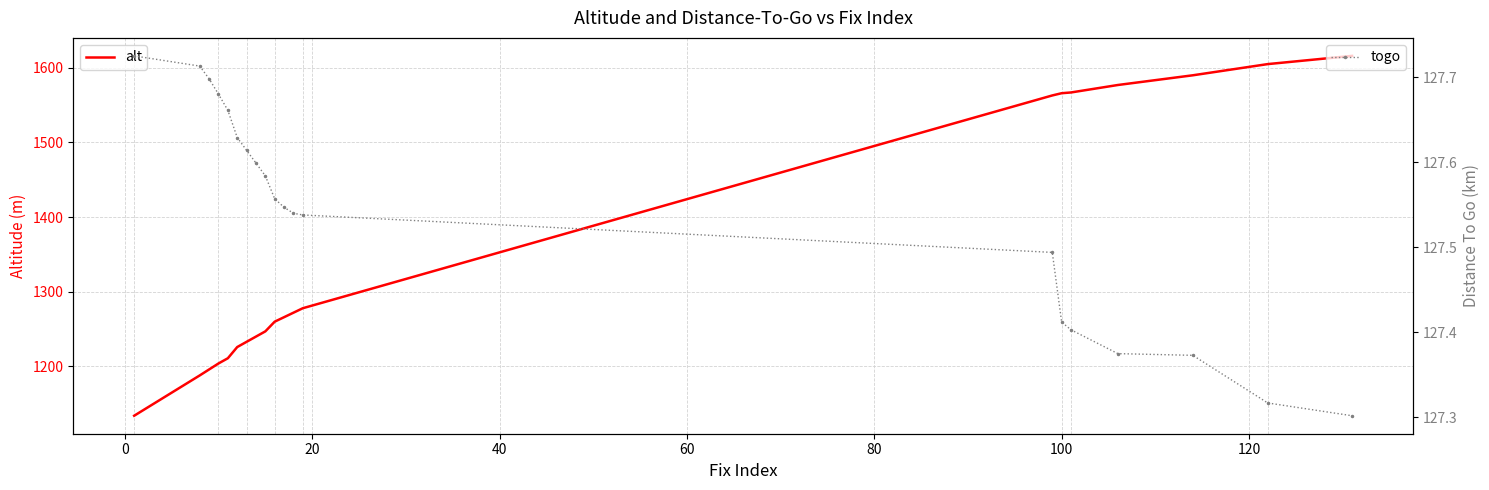

What is the difference between the maximum and minimum values in the togo series?

0.4